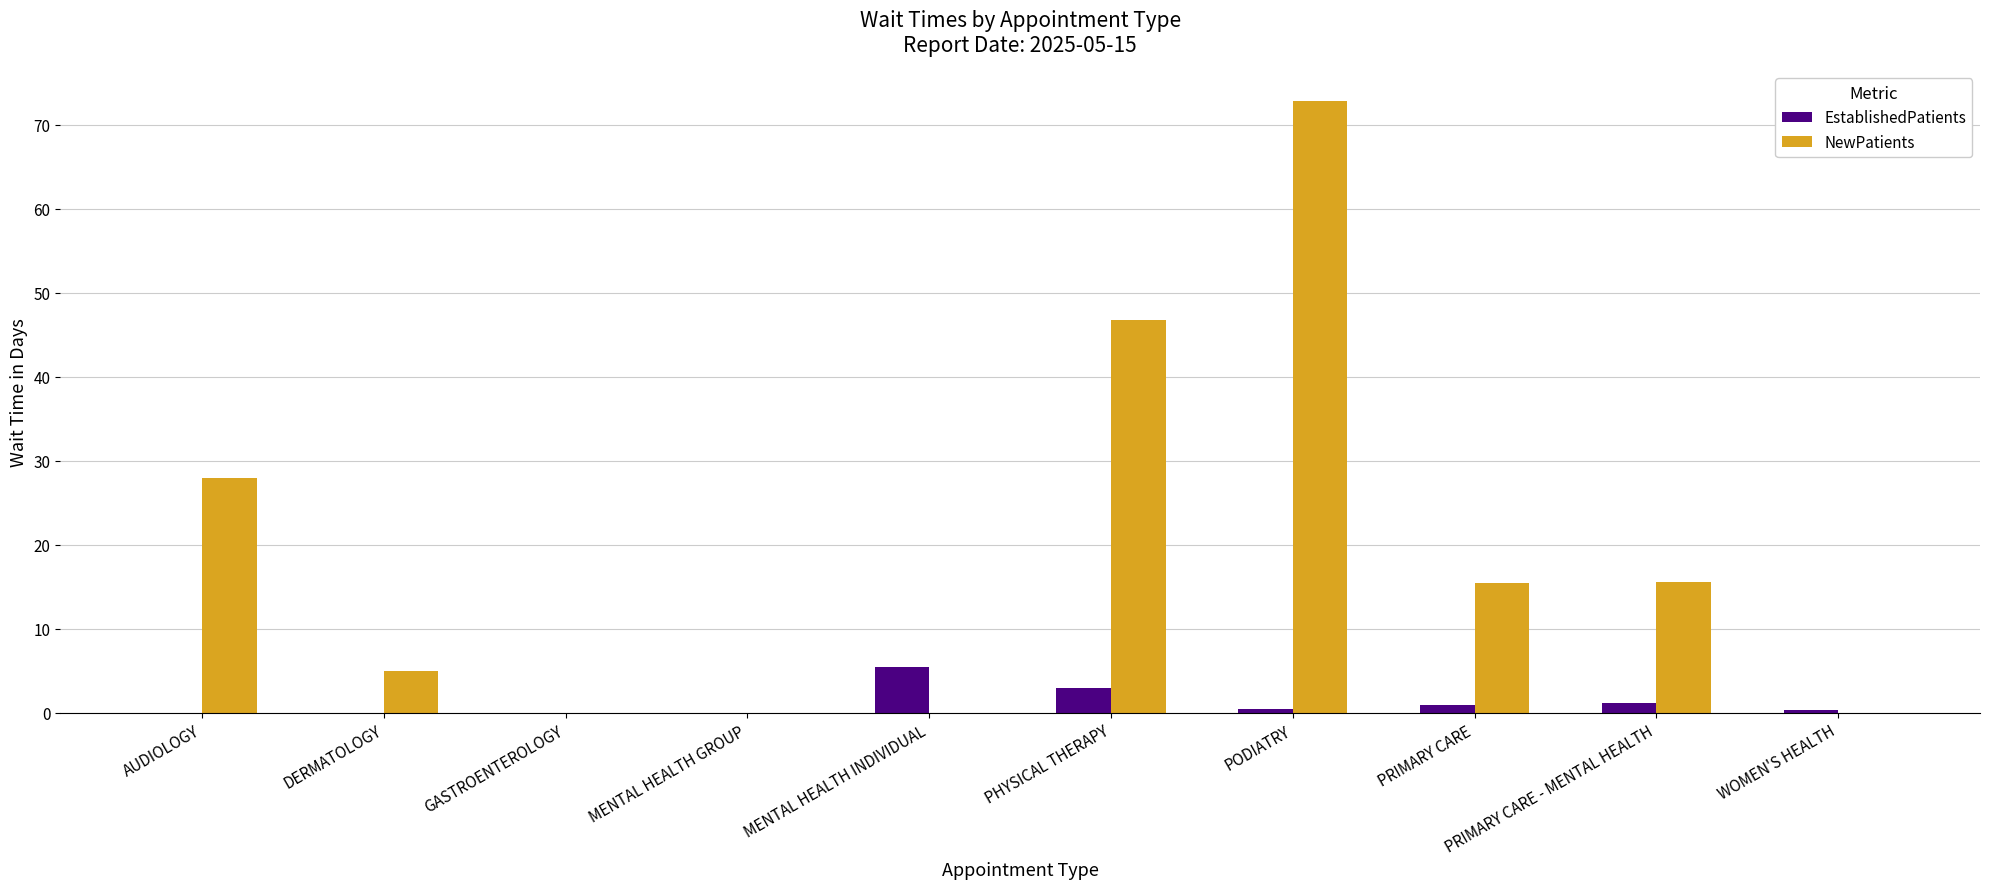

At which category is the sum across all series the highest?

PODIATRY